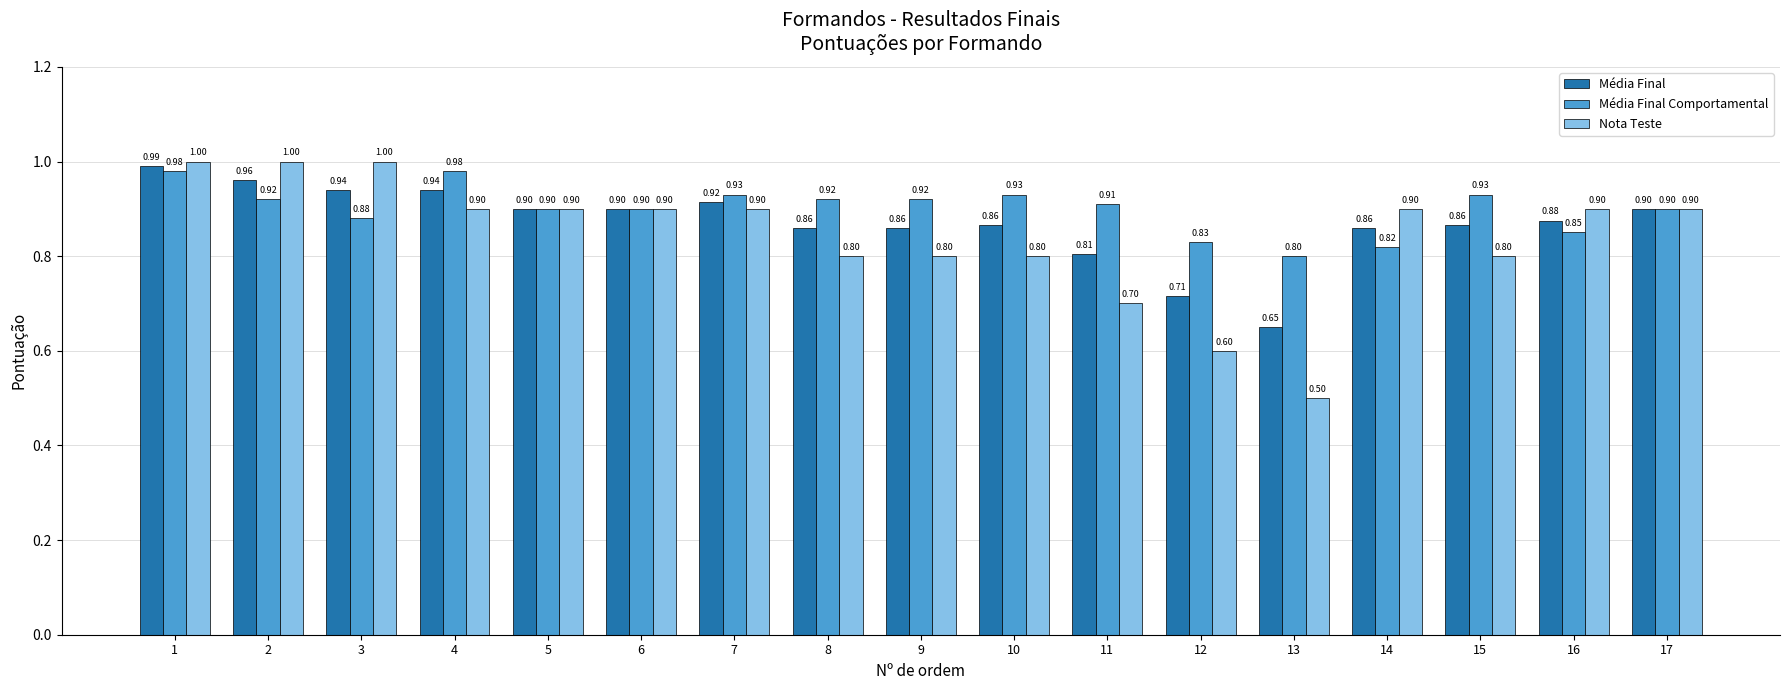

How many distinct data groups are displayed?

3